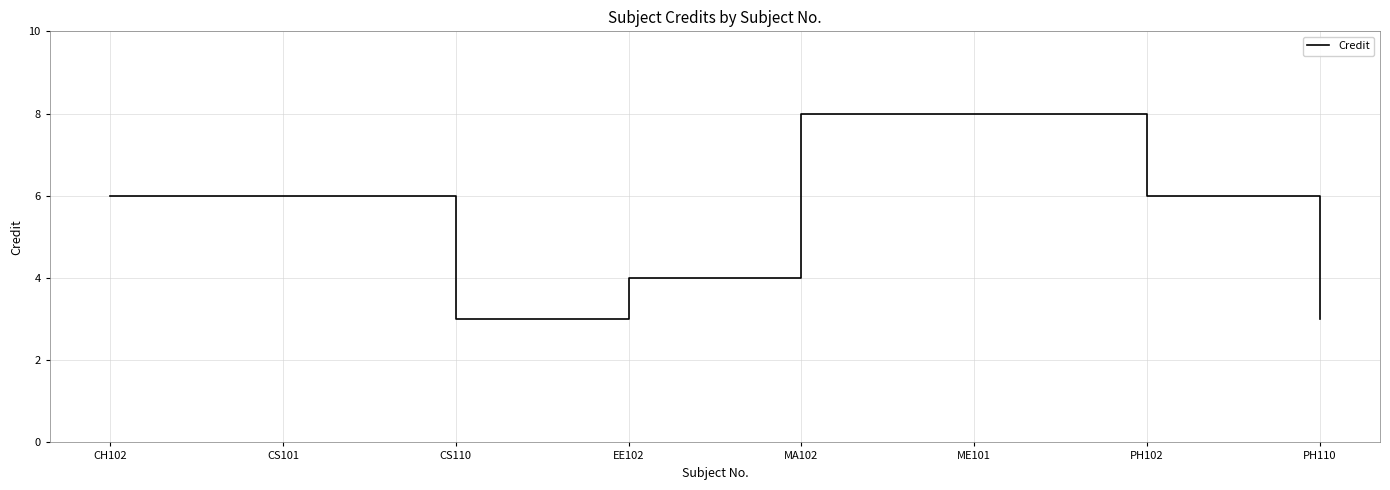

What position from the left is CH102?

1